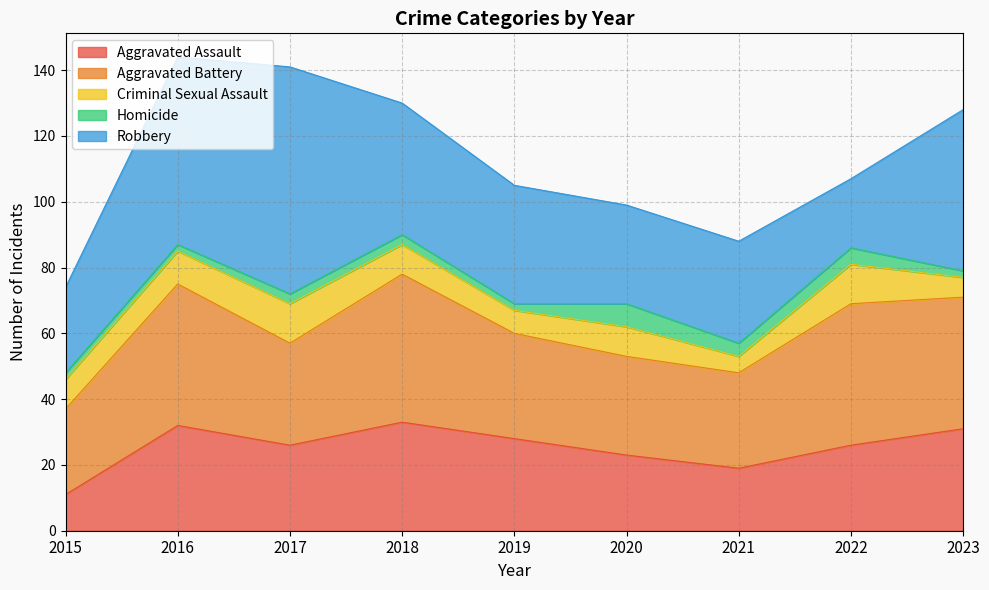

In Aggravated Assault, how many points are higher than both neighbors (excluding endpoints)?

2